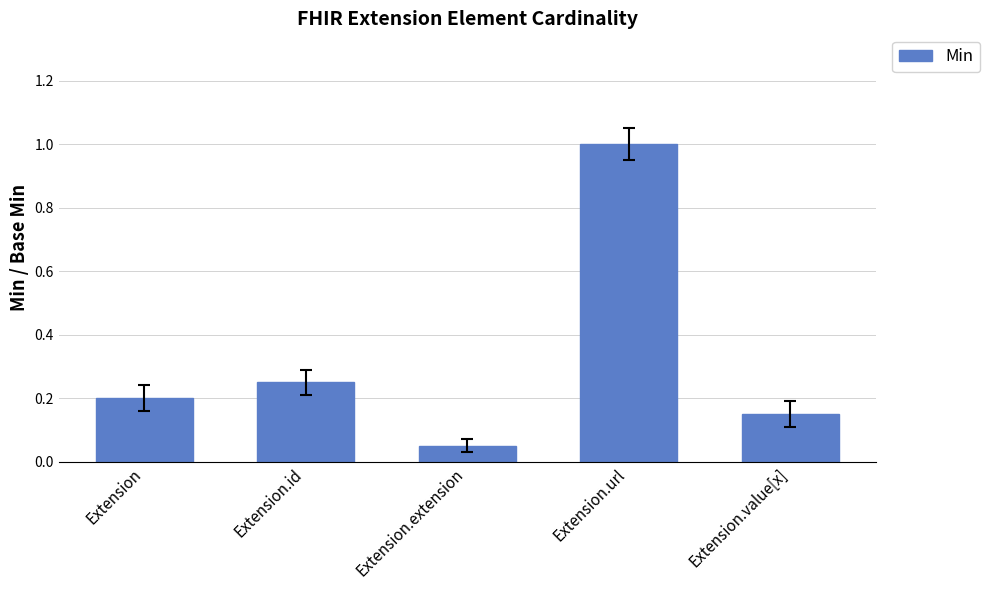

Which category has the lowest value across all series?

Extension.extension